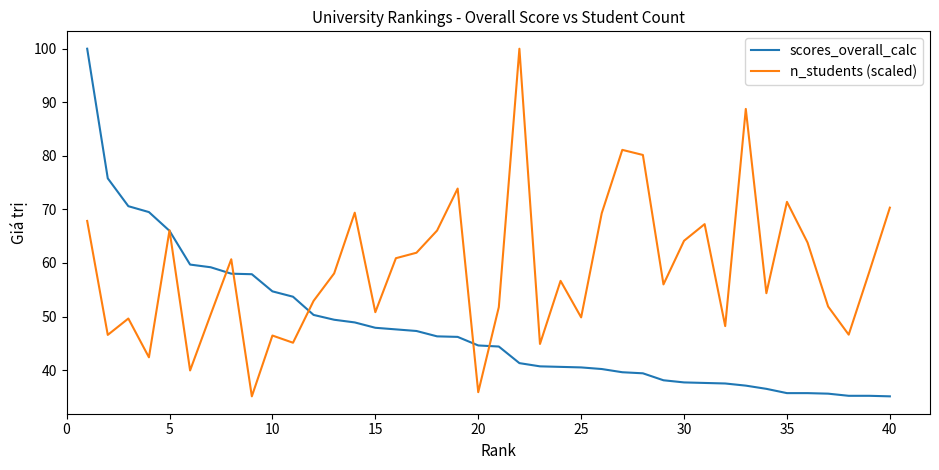

What is the lowest value of the n_students (scaled) series?

35.1